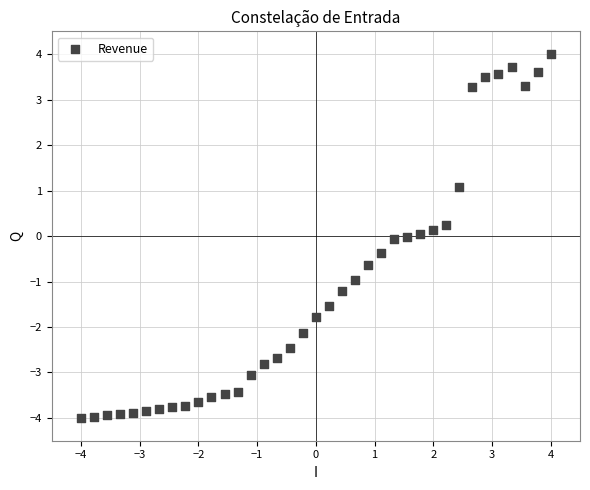

What is the range of X values (max minus min)?

8.0